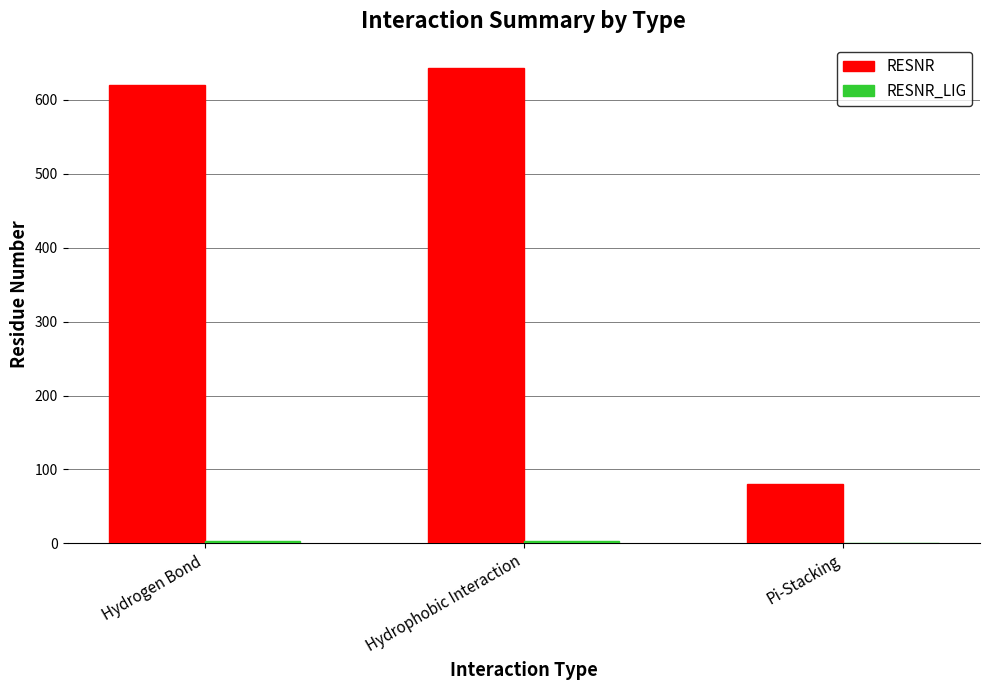

Between Hydrogen Bond and Pi-Stacking, which series saw the biggest shift?

RESNR